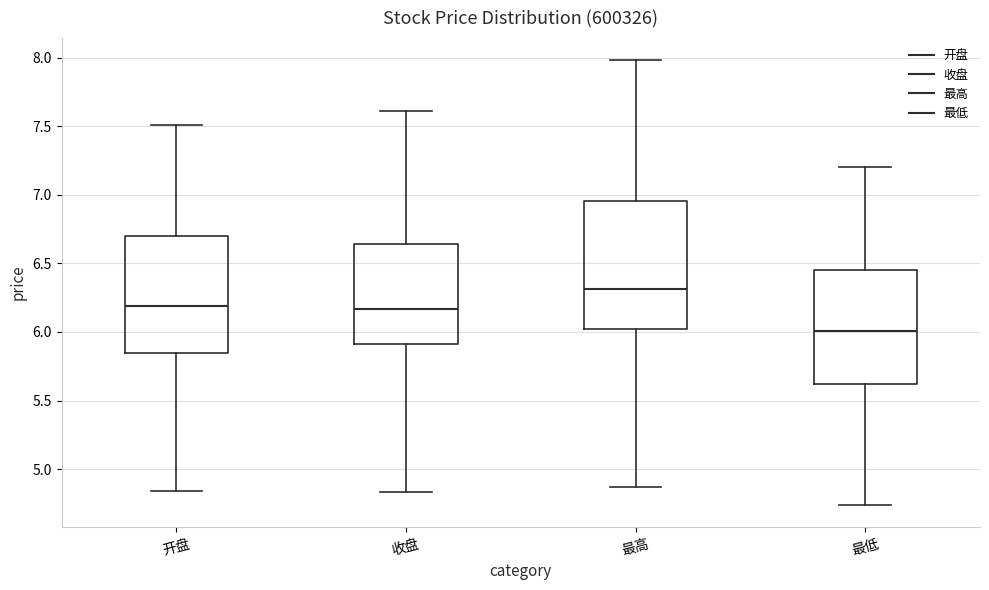

Where is the upper edge of the box for 最低 on the y-axis? The values are not printed on the chart, so give them approximately, as read against the axis.

6.45